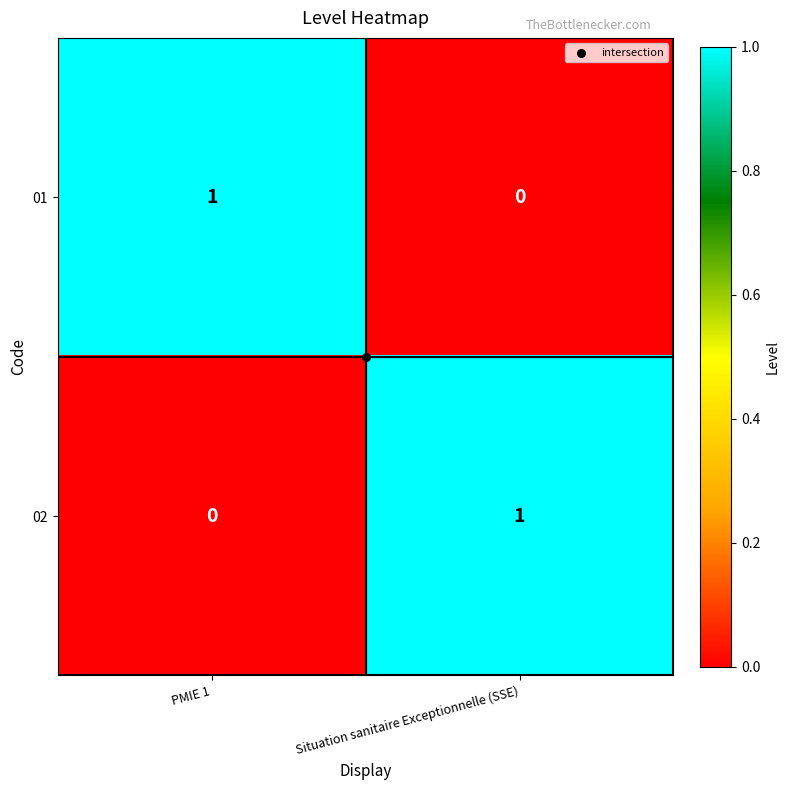

Rank the categories by 02 value from highest to lowest.

Situation sanitaire Exceptionnelle (SSE), PMIE 1